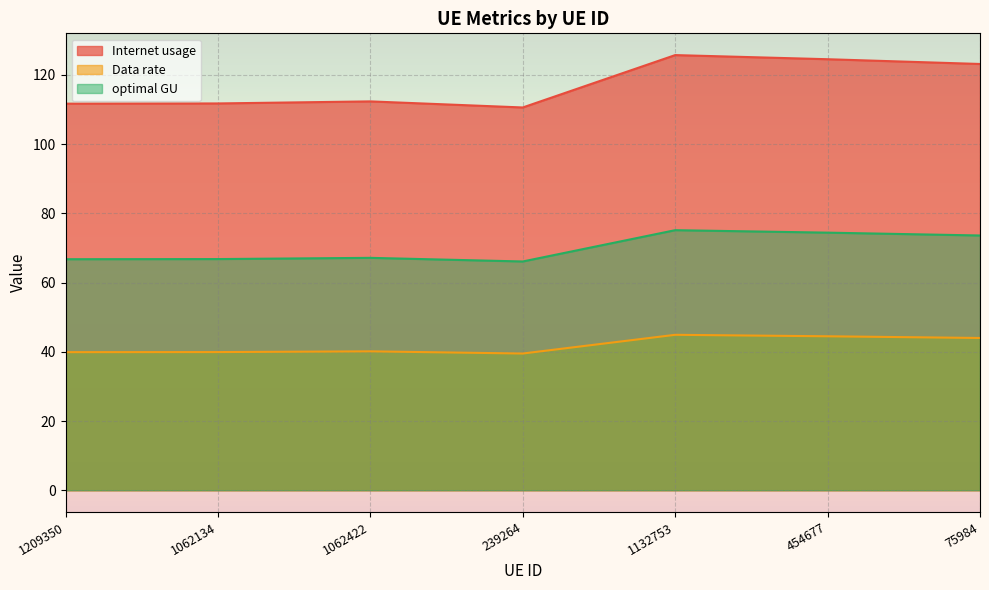

What is the minimum value for optimal GU?

66.1